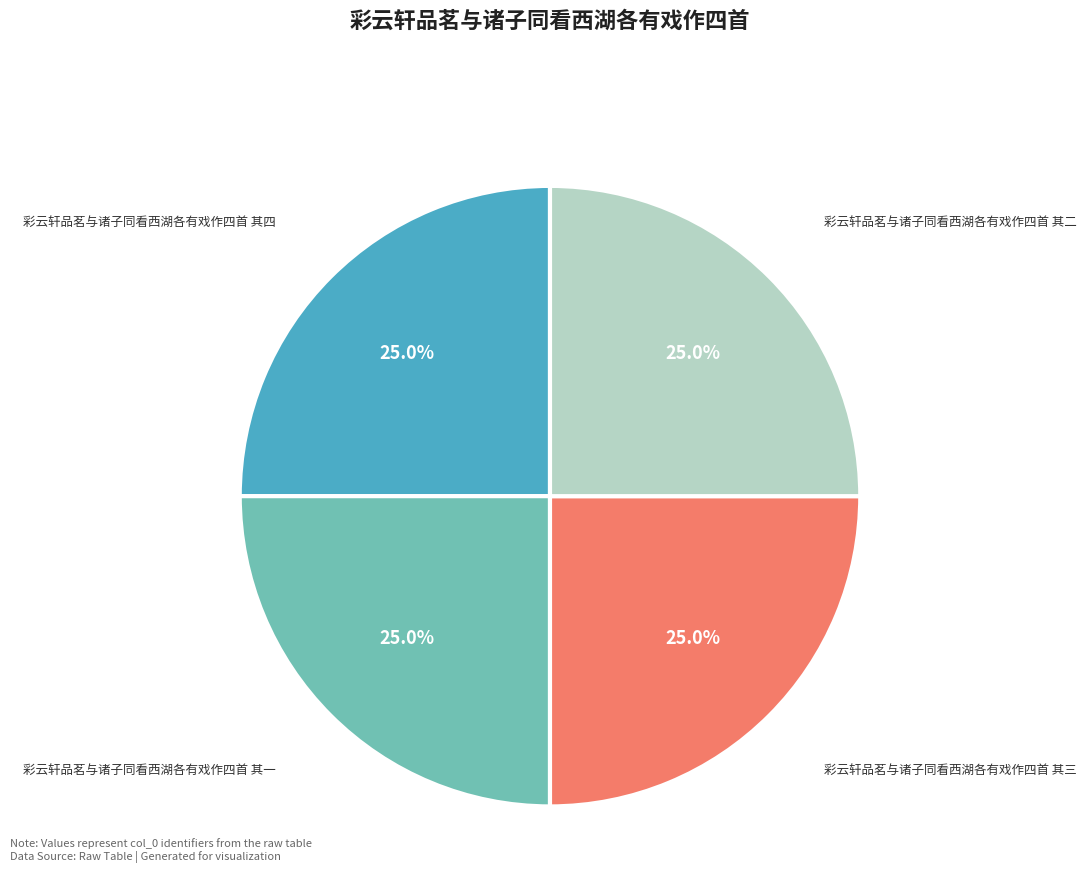

What portion of the pie excludes 彩云轩品茗与诸子同看西湖各有戏作四首 其一?

75.0%